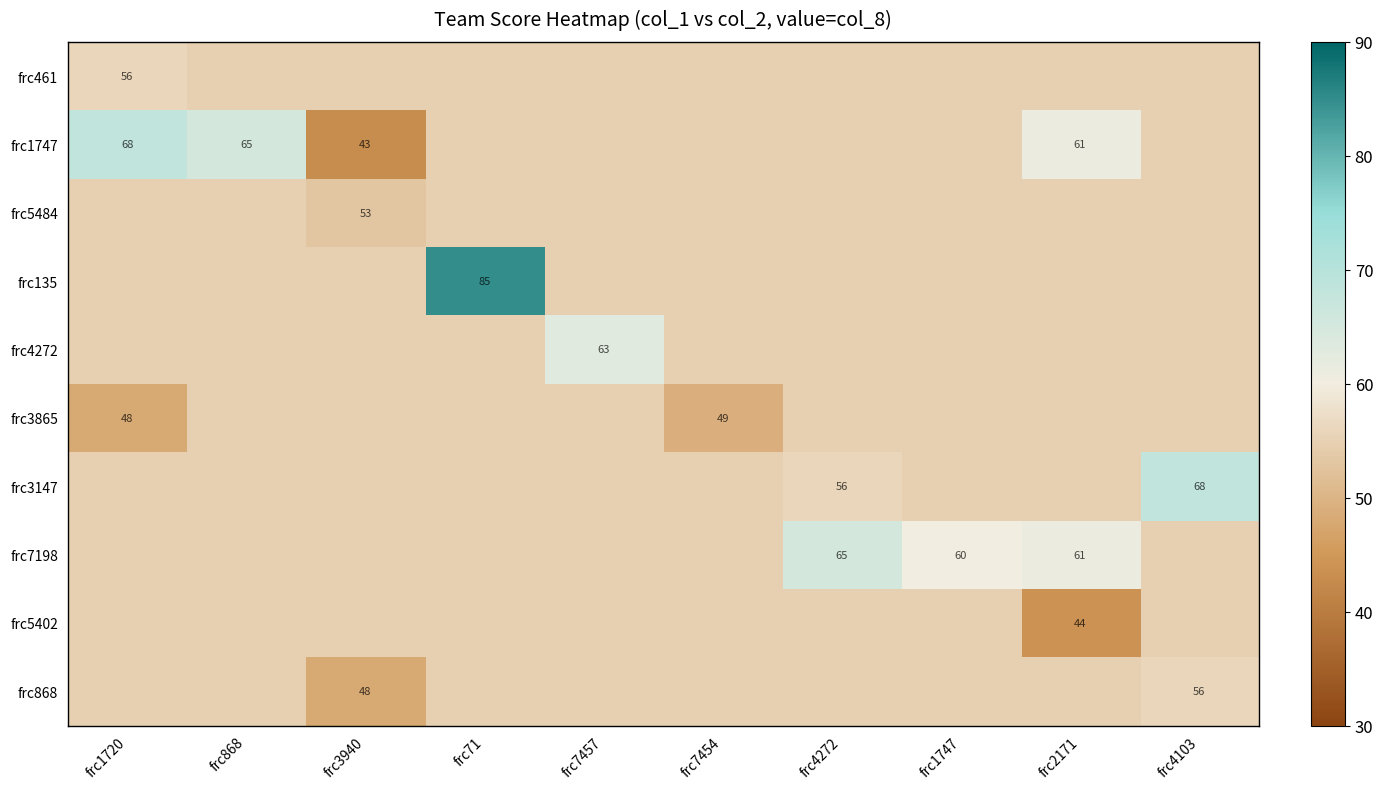

The value of frc3147 at frc868 is 13. True or false?

False